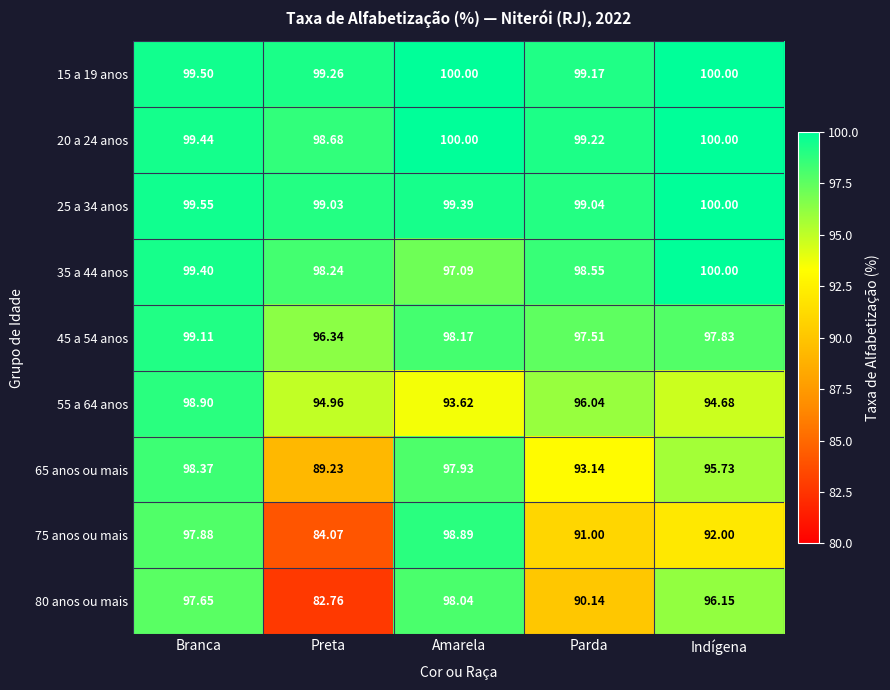

Which category has the lowest value in the 65 anos ou mais series?

Preta